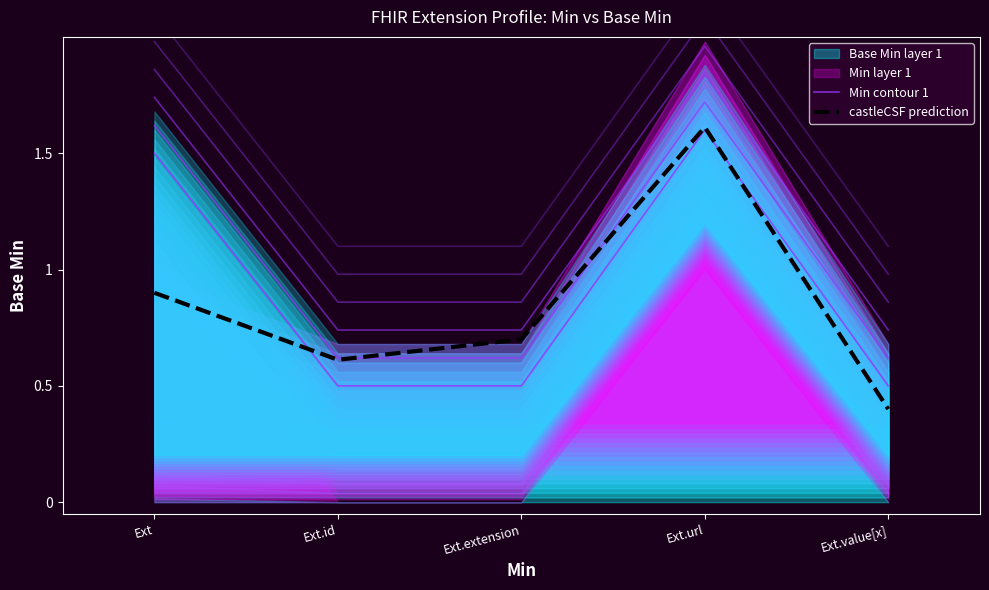

What is the difference between the Min contour 1 values at Ext.value[x] and Ext?

1.0